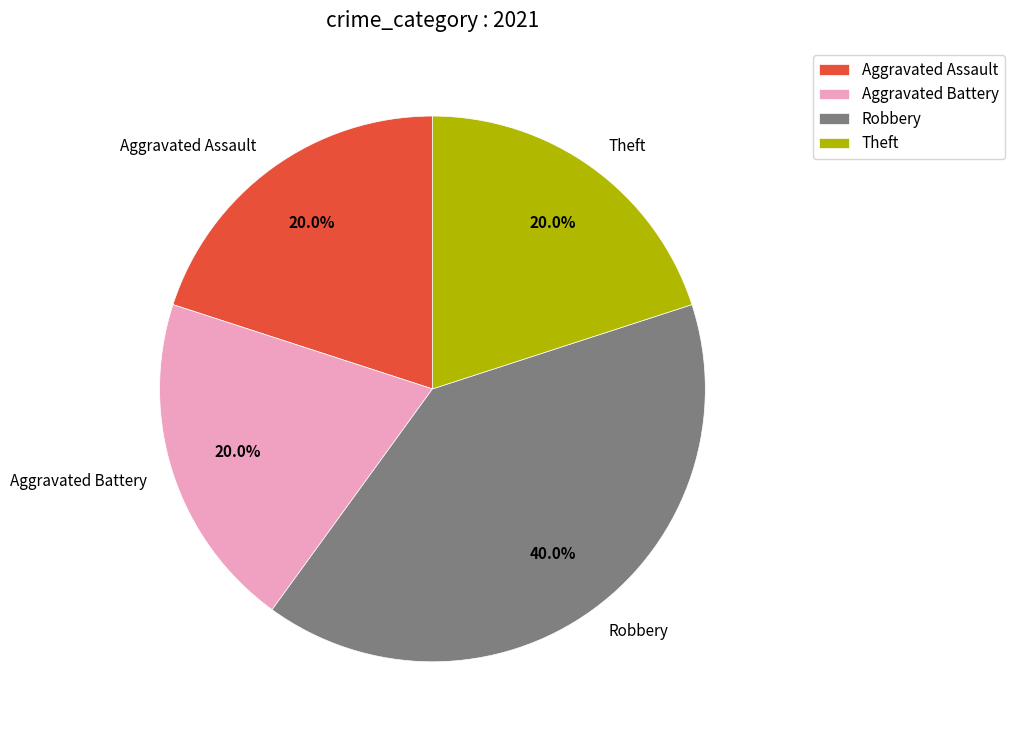

Which slice is the largest?

Robbery